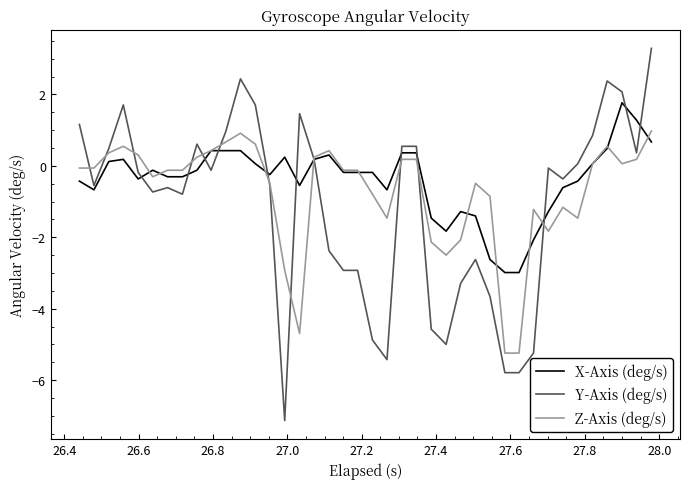

What is the minimum value shown in the chart?

-7.1